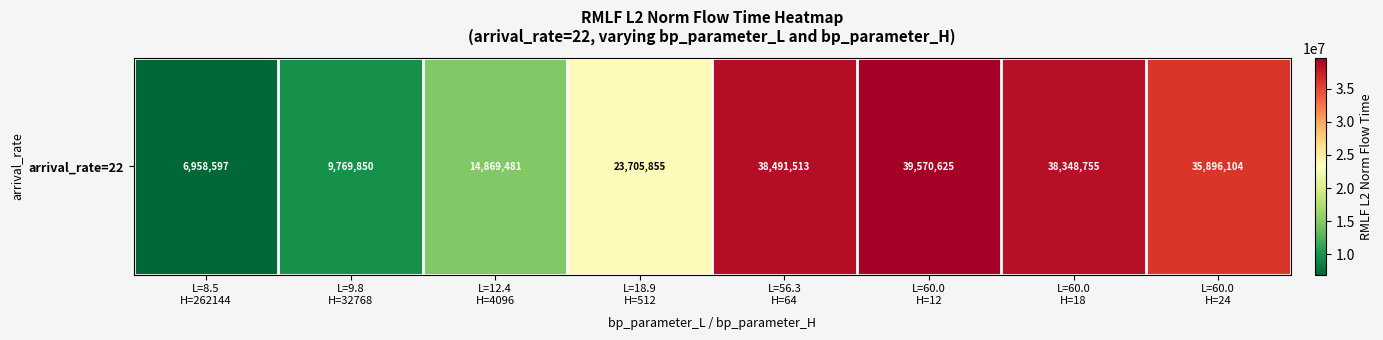

What is the approximate value at L=8.5
H=262144?

6958596.9